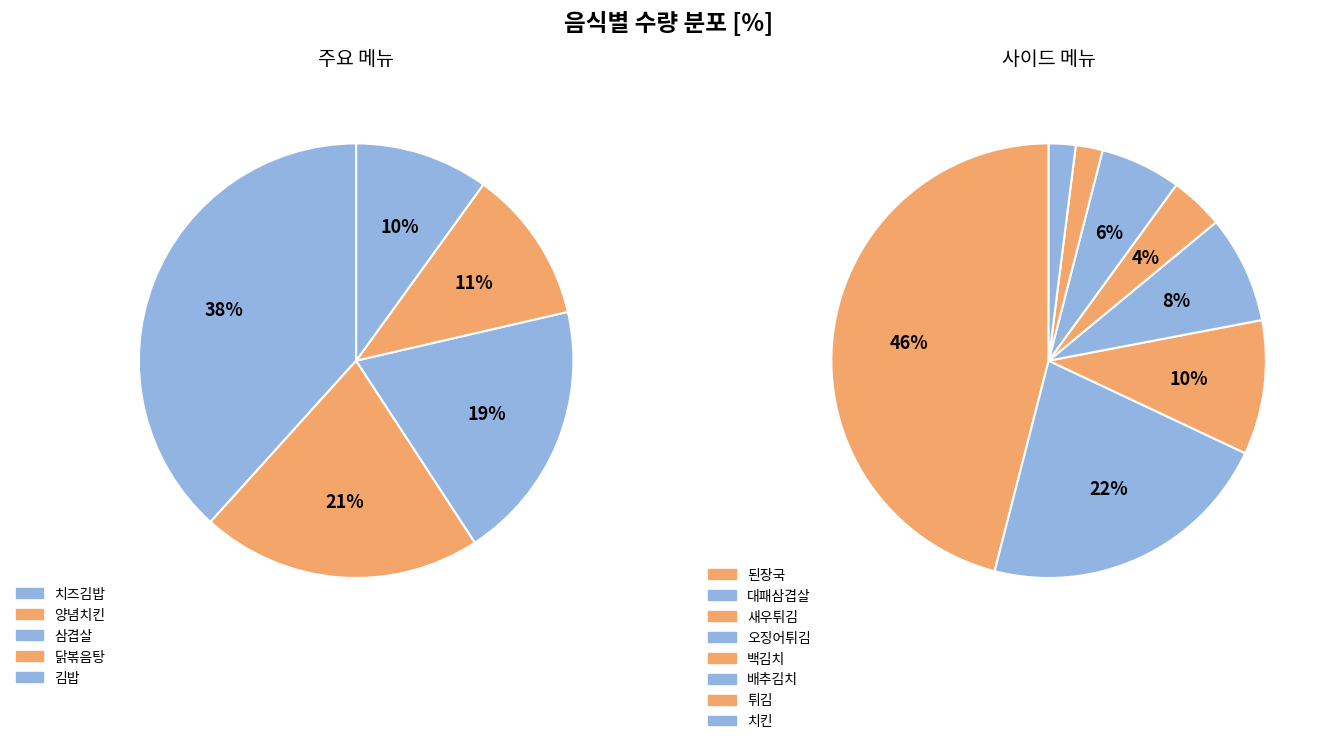

Is there a majority slice in this chart?

No